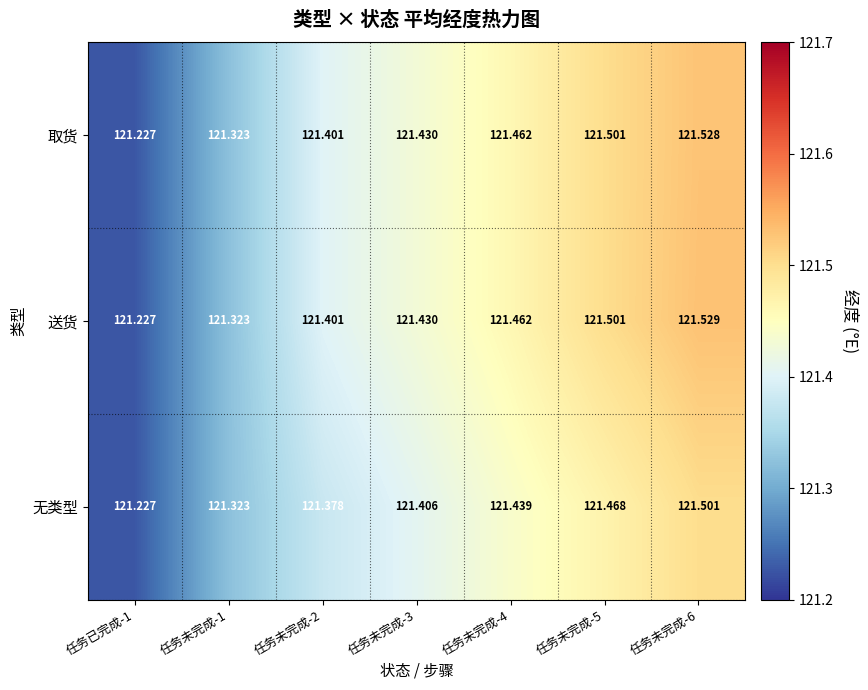

Is the value of 取货 at 任务已完成-1 greater than the value of 无类型 at 任务未完成-3?

No